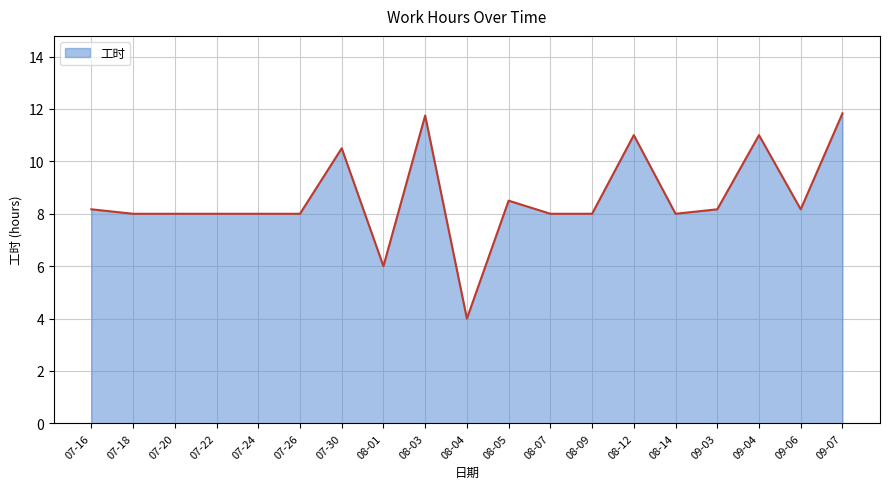

What is the sum of the values at 07-22 and 08-07?

16.0